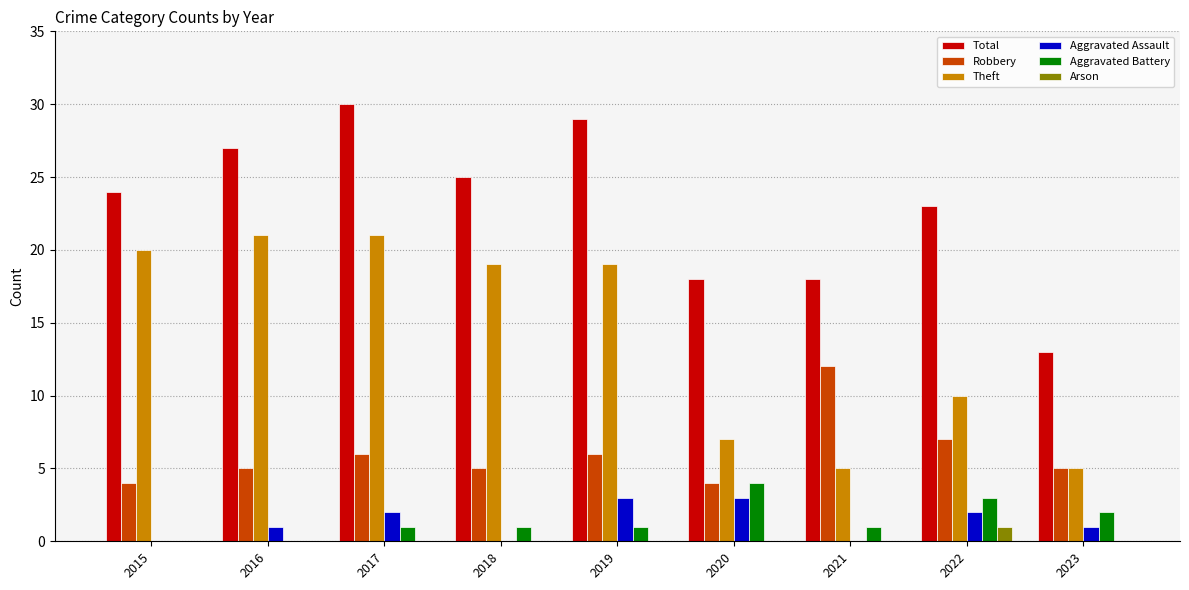

At which label is Total closest to 21?

2022